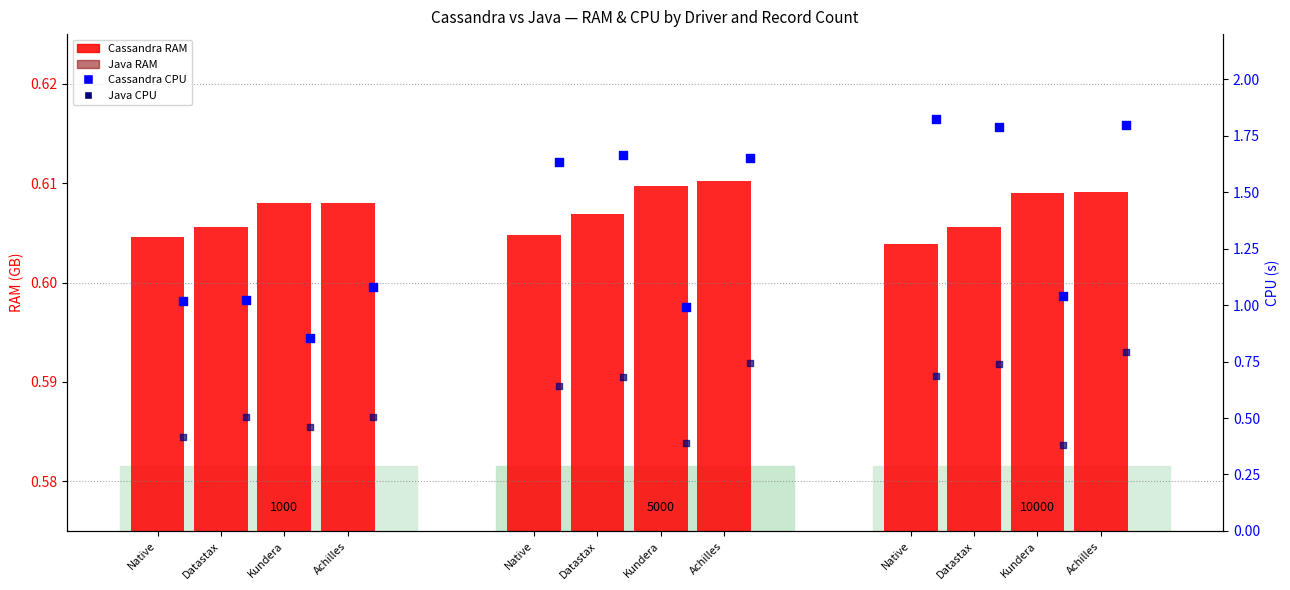

What is the total value across all series at Kundera?

2.0